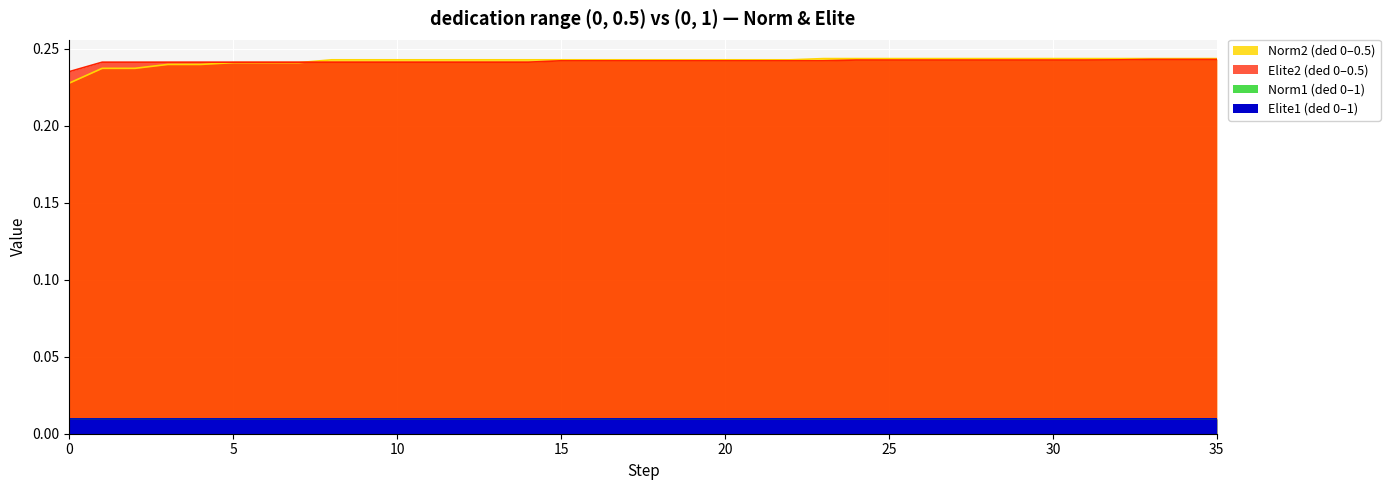

Which series has the largest total across all categories?

Norm2